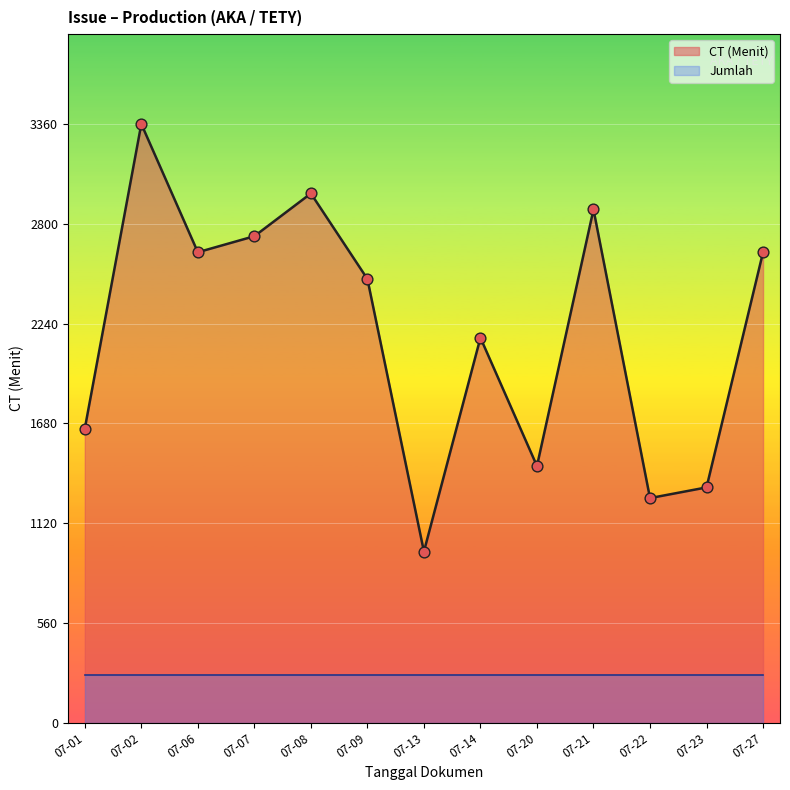

The value of CT (Menit) at 07-09 is 2490. True or false?

True